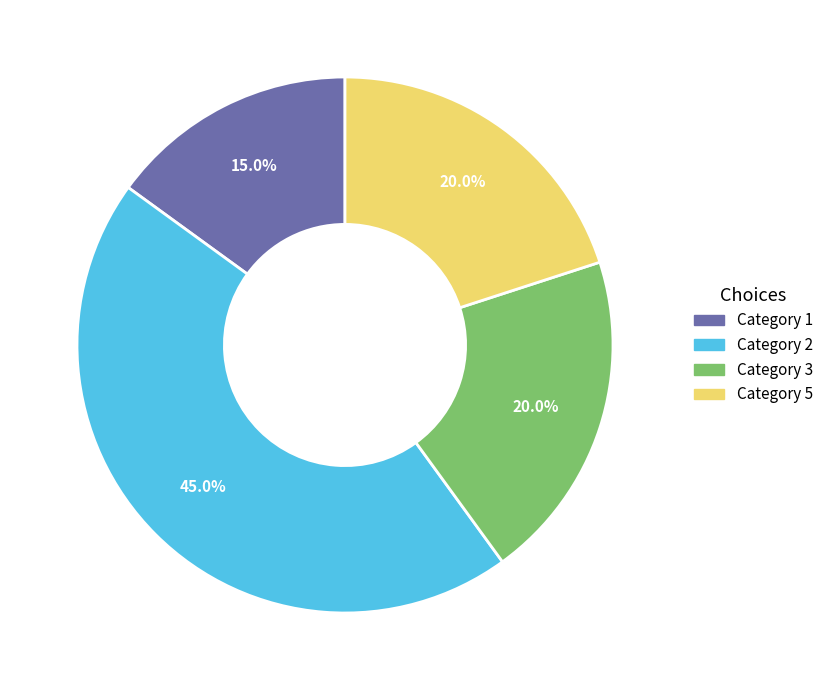

Which category has the biggest portion of the pie?

Category 2